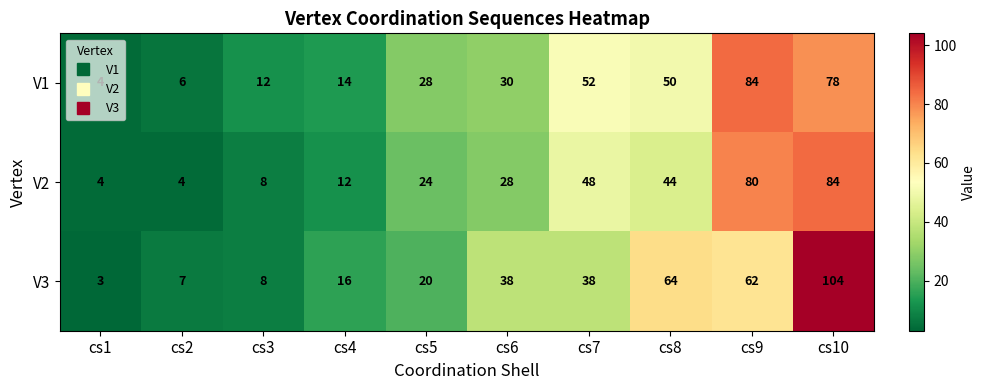

At cs9, list the series in order from smallest to largest.

V3, V2, V1